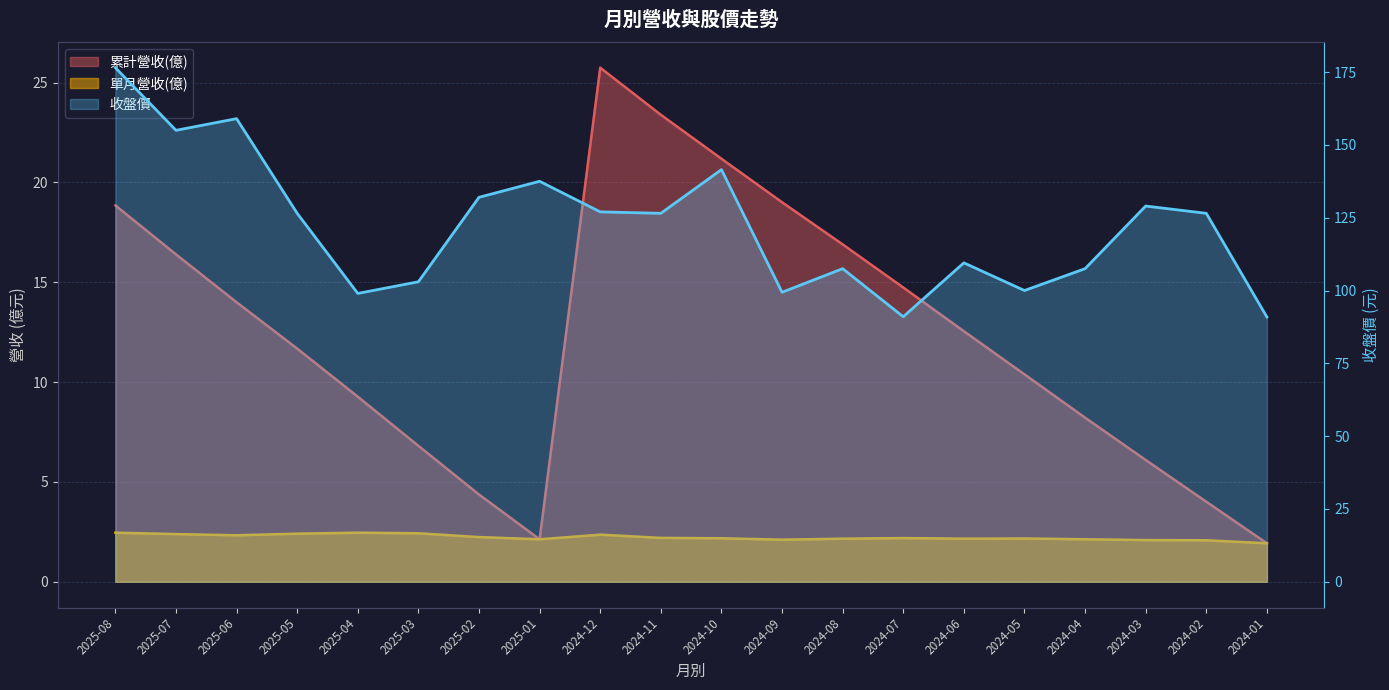

How many categories are shown in the chart?

20